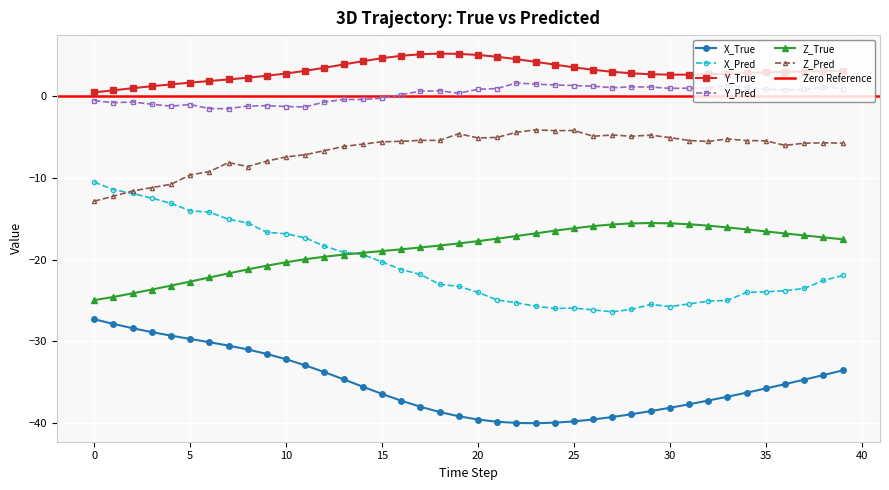

What is the spread (max minus min) of values at 38?

37.2